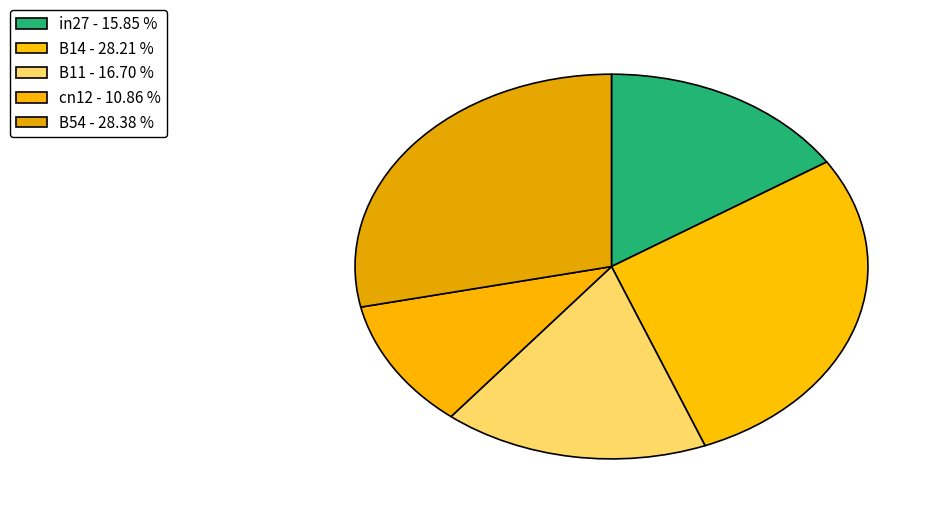

What percentage do B14 and B54 together represent?

56.6%